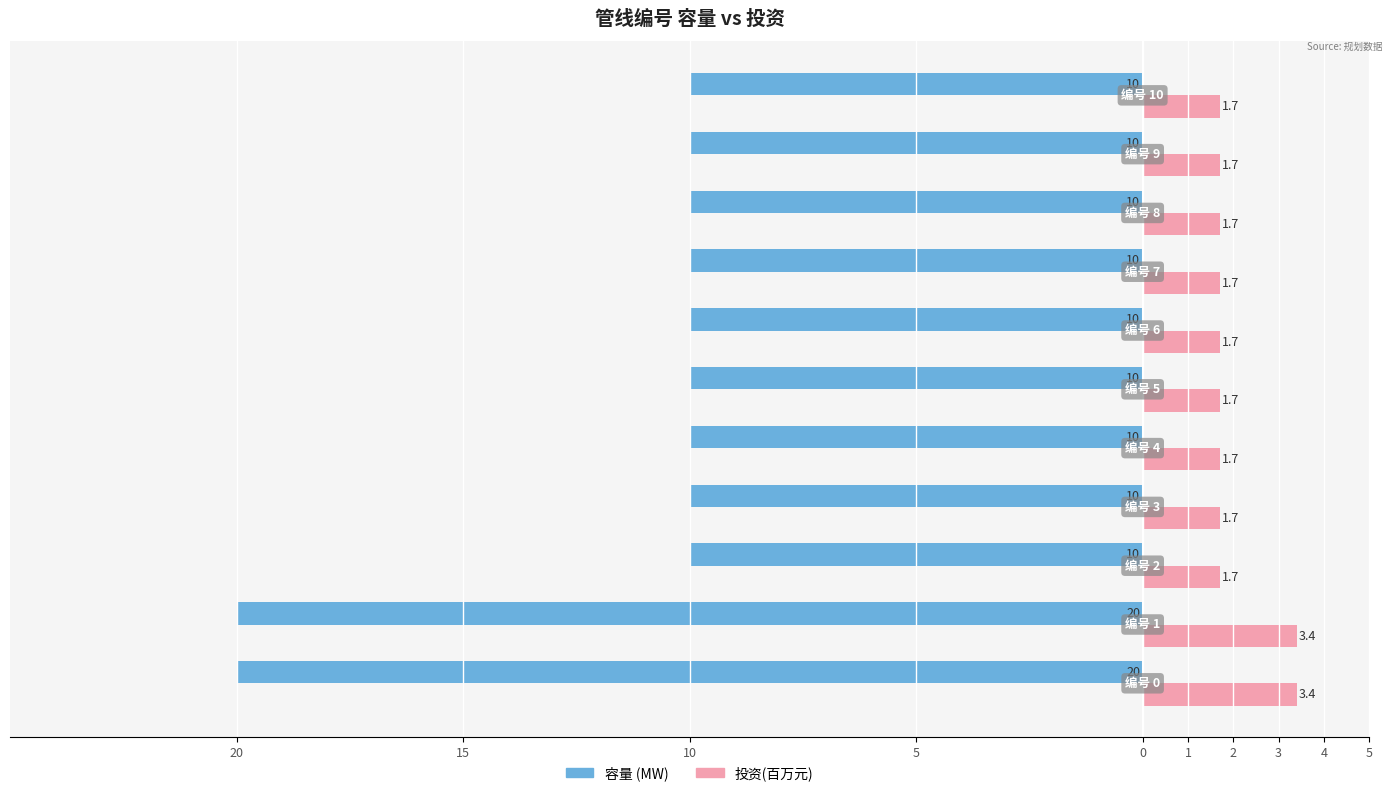

Reading right to left, what are all the values shown in this chart?

容量: -10.0	-10.0	-10.0	-10.0	-10.0	-10.0	-10.0	-10.0	-10.0	-20.0	-20.0
投资(百万): 1.7	1.7	1.7	1.7	1.7	1.7	1.7	1.7	1.7	3.4	3.4